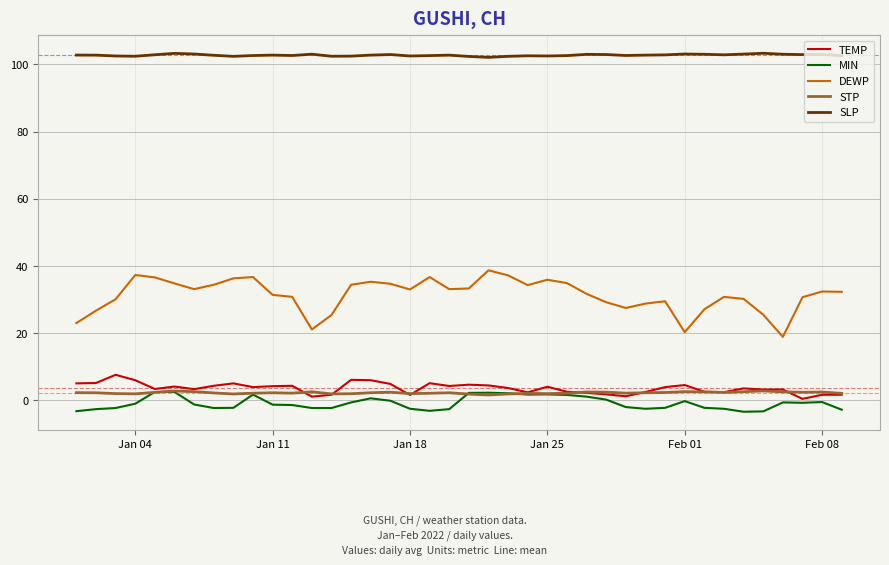

True or false: MIN and SLP cross at least once.

False